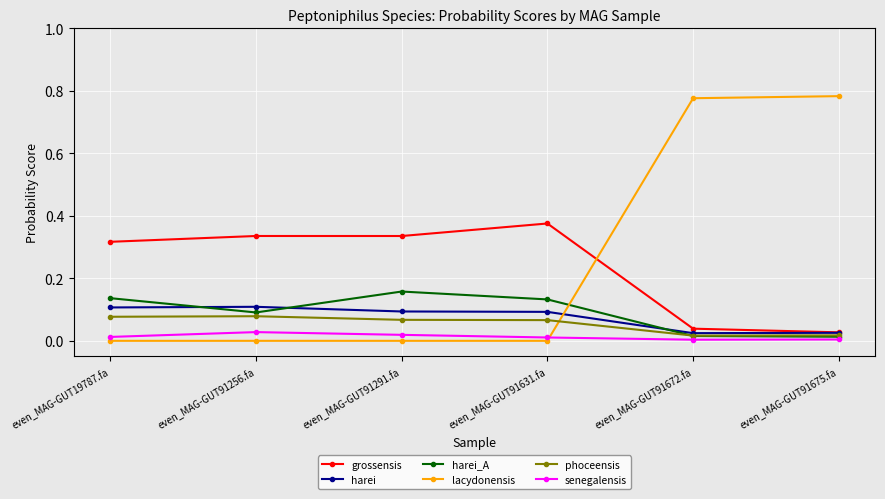

Which series has the widest spread of values?

lacydonensis